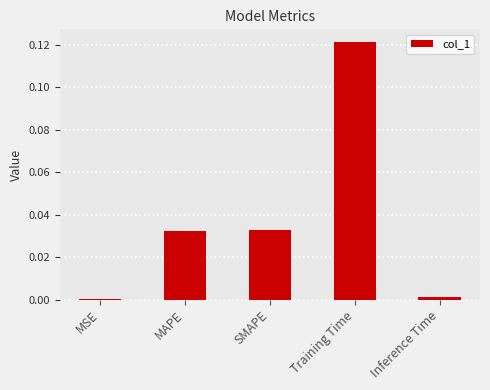

Are the bars horizontal?

No